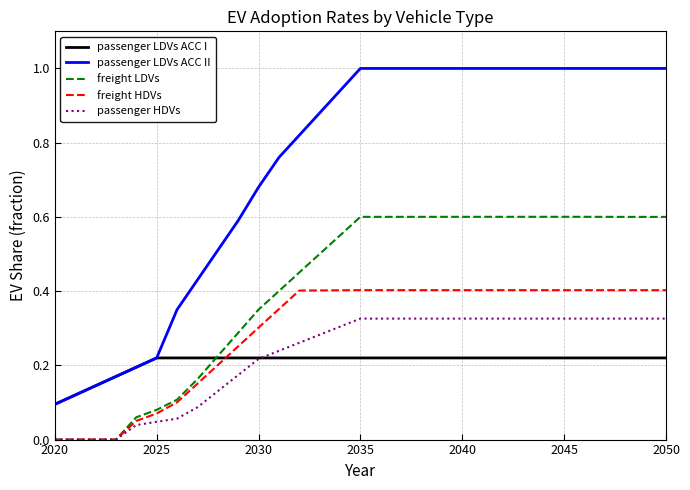

What is the maximum value shown in the chart?

1.0